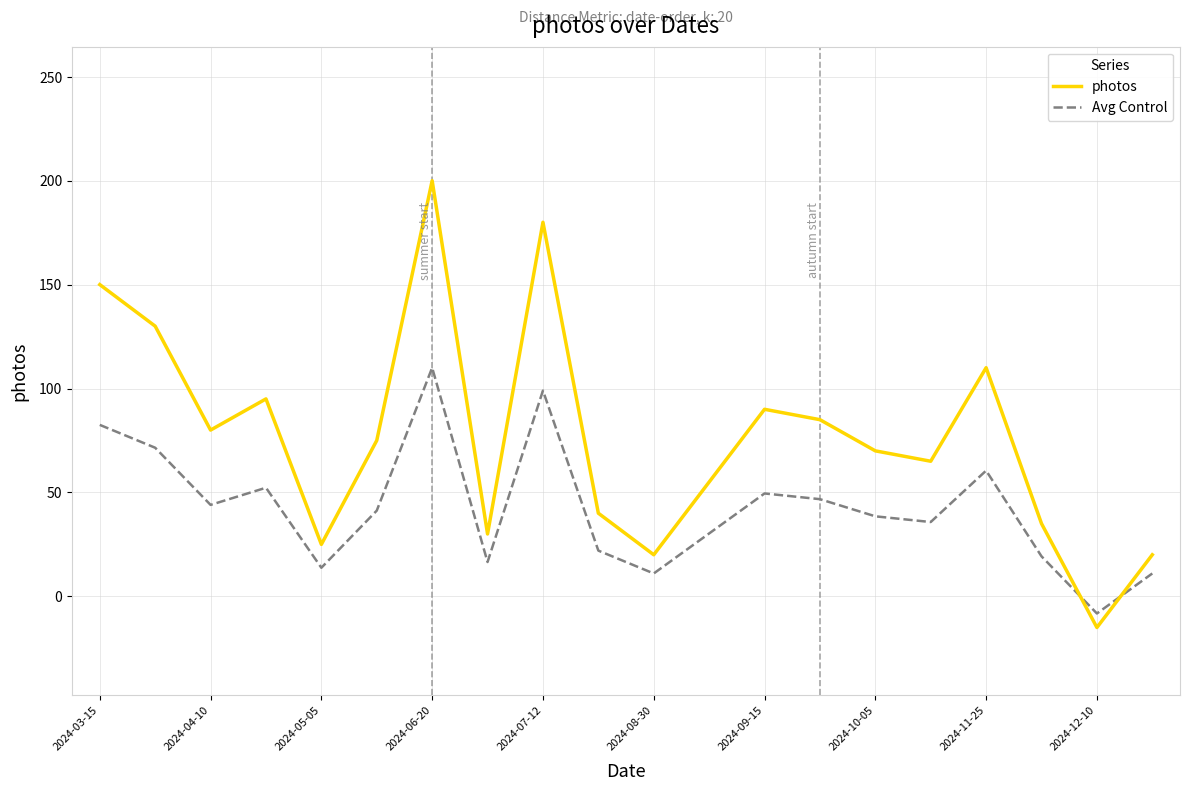

Which series has the largest total across all categories?

photos